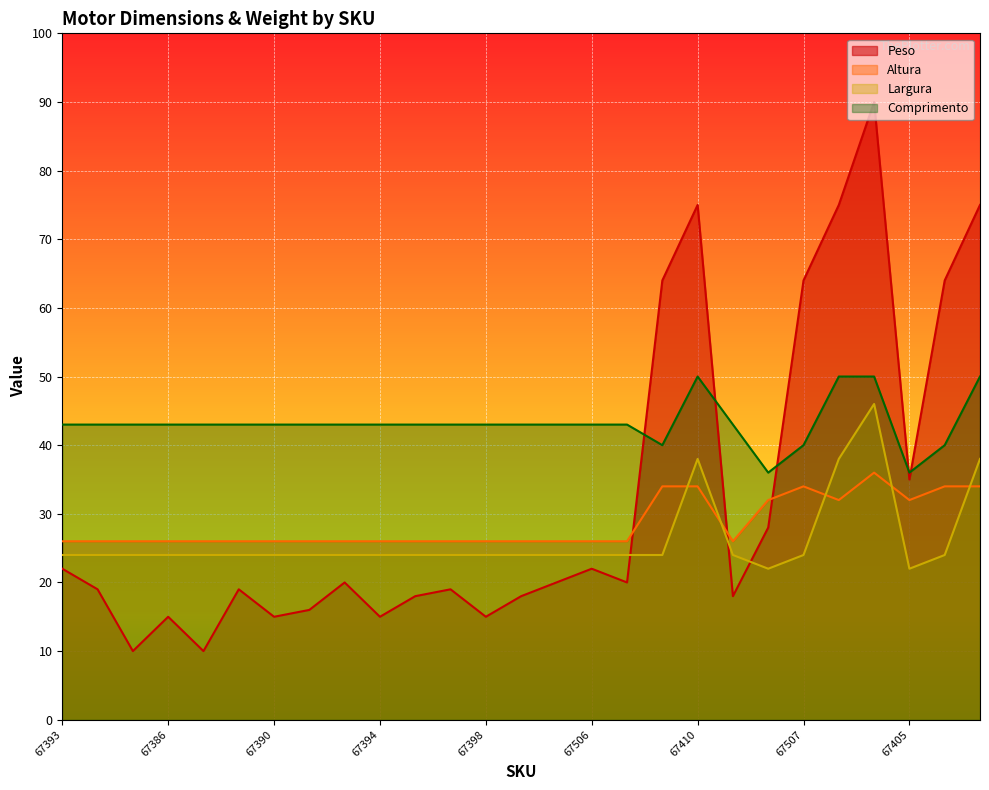

Reading right to left, what are all the values shown in this chart?

Peso: 67407=75	67406=64	67405=35	67404=90	67498=75	67507=64	67403=28	67401=18	67410=75	67500=64	67408=20	67506=22	67400=20	67399=18	67398=15	67396=19	67395=18	67394=15	67392=20	67391=16	67390=15	67388=19	67387=10	67386=15	67385=10	68187=19	67393=22
Altura: 67407=34	67406=34	67405=32	67404=36	67498=32	67507=34	67403=32	67401=26	67410=34	67500=34	67408=26	67506=26	67400=26	67399=26	67398=26	67396=26	67395=26	67394=26	67392=26	67391=26	67390=26	67388=26	67387=26	67386=26	67385=26	68187=26	67393=26
Largura: 67407=38	67406=24	67405=22	67404=46	67498=38	67507=24	67403=22	67401=24	67410=38	67500=24	67408=24	67506=24	67400=24	67399=24	67398=24	67396=24	67395=24	67394=24	67392=24	67391=24	67390=24	67388=24	67387=24	67386=24	67385=24	68187=24	67393=24
Comprimento: 67407=50	67406=40	67405=36	67404=50	67498=50	67507=40	67403=36	67401=43	67410=50	67500=40	67408=43	67506=43	67400=43	67399=43	67398=43	67396=43	67395=43	67394=43	67392=43	67391=43	67390=43	67388=43	67387=43	67386=43	67385=43	68187=43	67393=43